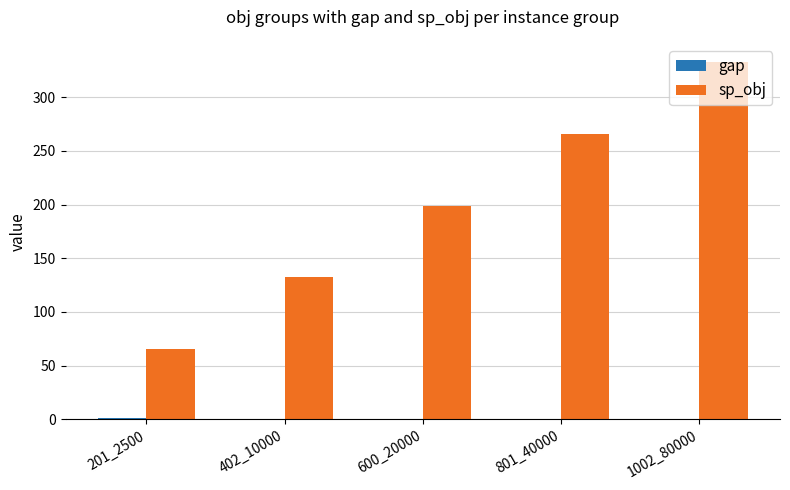

Are the bars grouped side by side (vs. stacked)?

Yes